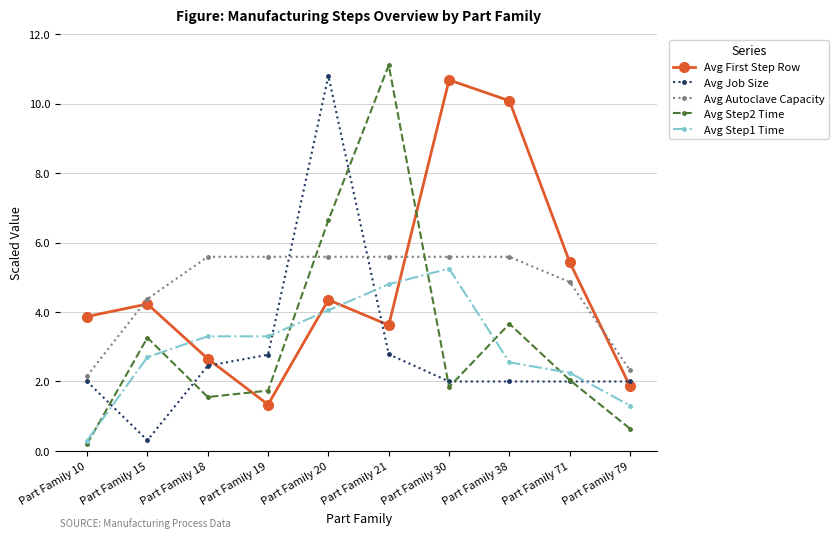

At which category does the chart reach its minimum across all series?

Part Family 10